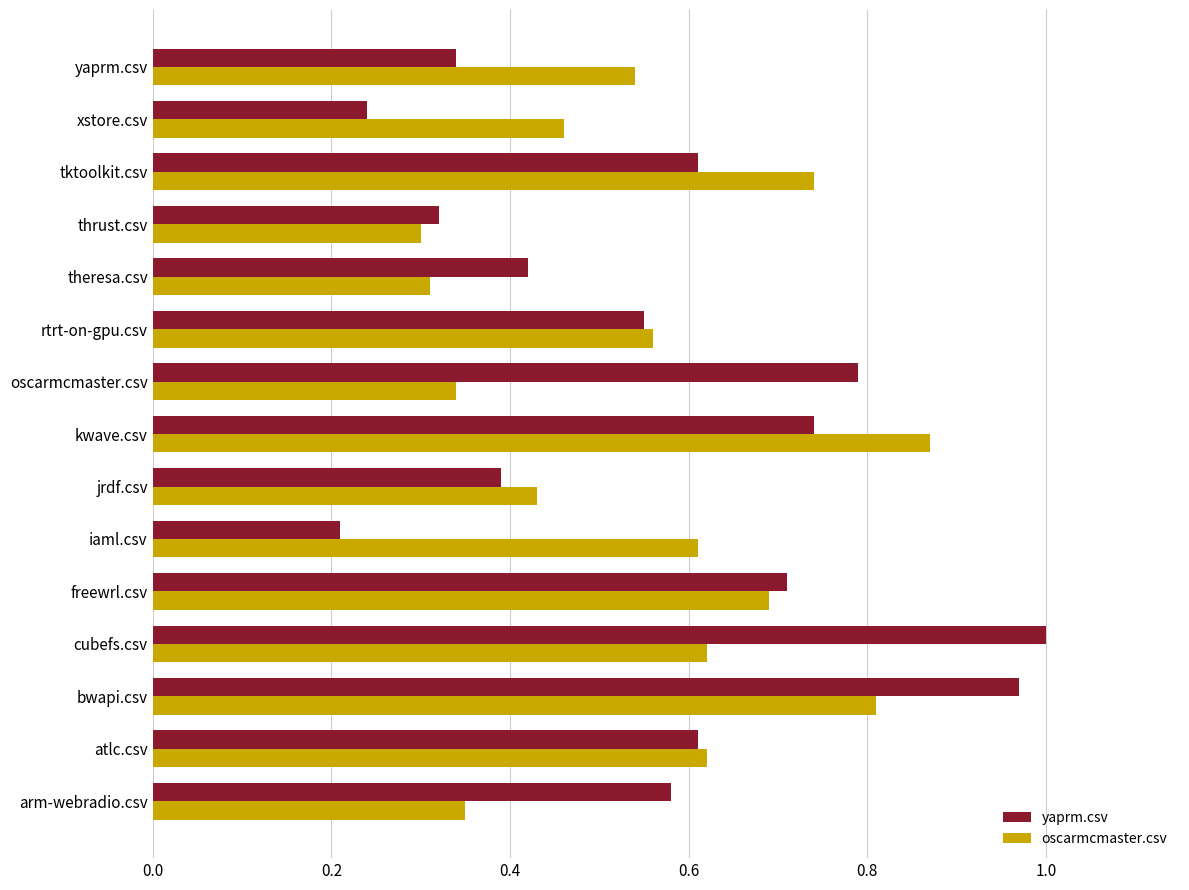

Which series has the widest spread of values?

yaprm.csv